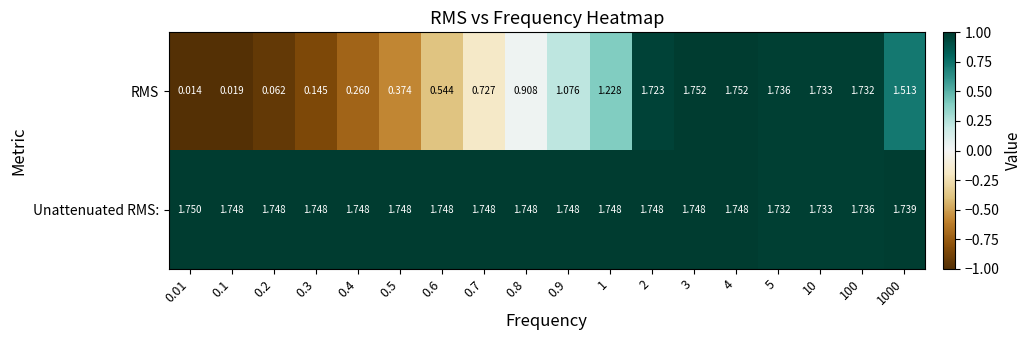

Which series has the widest spread of values?

RMS